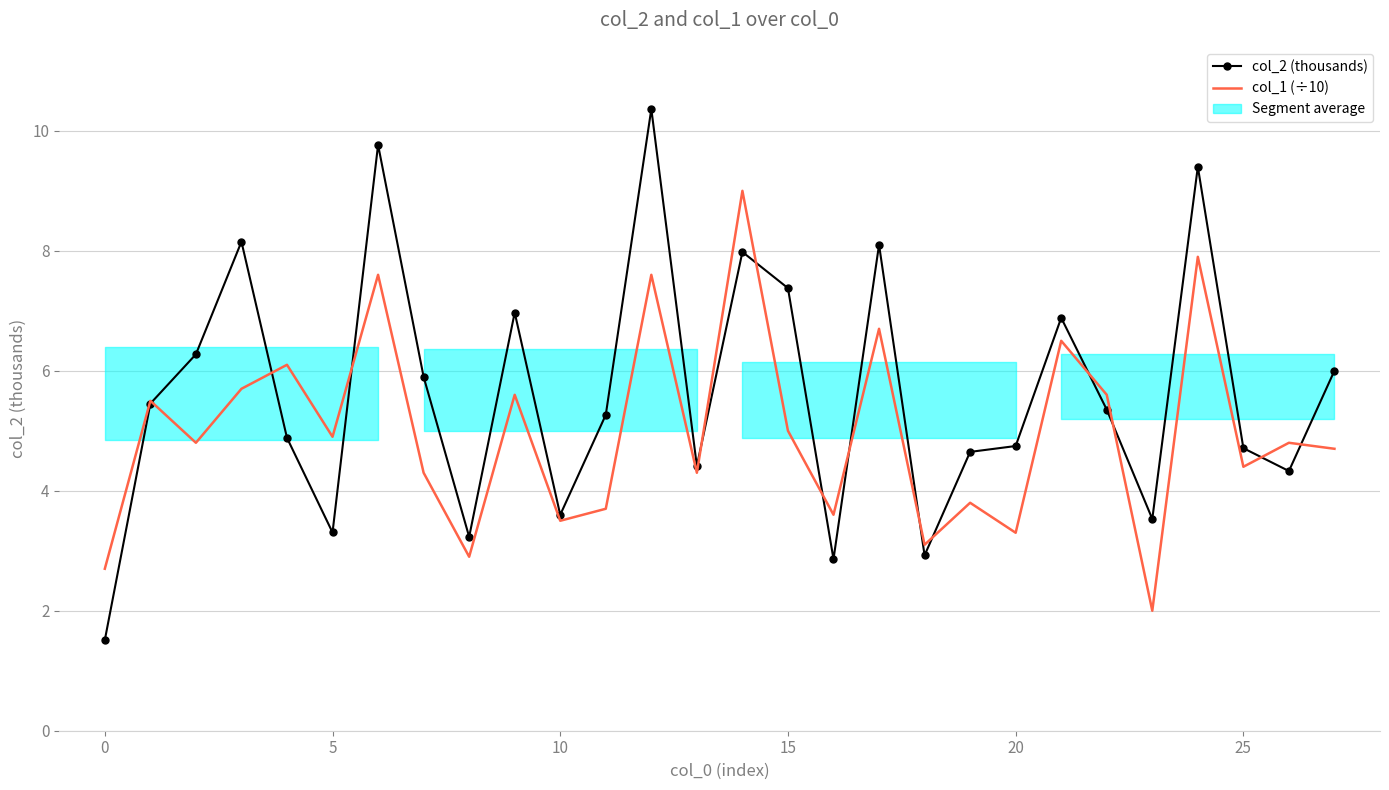

Between 5 and 16, which series saw the biggest shift?

col_2 (thousands)